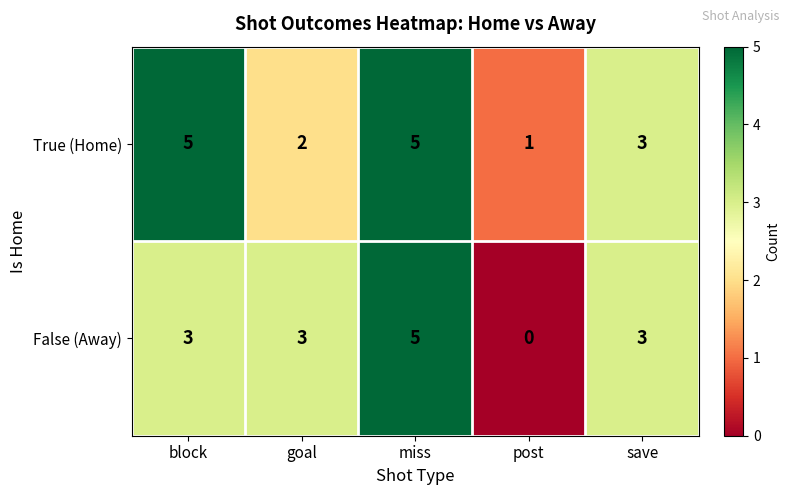

What is the sum of all True (Home) values?

16